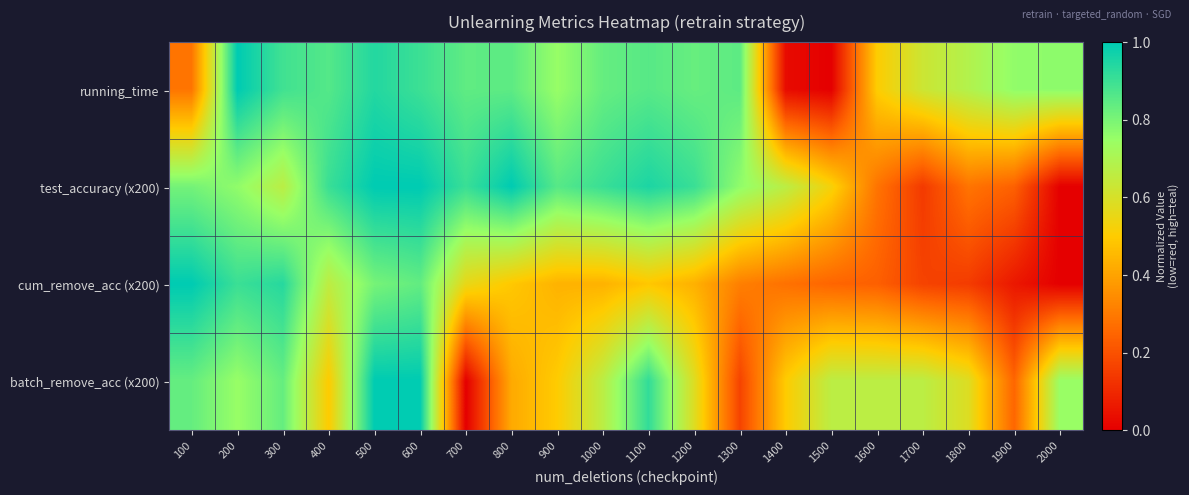

Reading left to right, extract all data points from this chart.

running_time: 100=0.3	200=1.0	300=0.9	400=0.9	500=0.9	600=0.9	700=0.8	800=0.8	900=0.8	1000=0.8	1100=0.9	1200=0.8	1300=0.8	1400=0.0	1500=0.0	1600=0.5	1700=0.6	1800=0.7	1900=0.8	2000=0.8
test_accuracy (x200): 100=0.8	200=0.8	300=0.7	400=0.9	500=1.0	600=1.0	700=0.9	800=1.0	900=0.9	1000=0.9	1100=1.0	1200=0.9	1300=0.8	1400=0.7	1500=0.5	1600=0.3	1700=0.1	1800=0.3	1900=0.2	2000=0.0
cum_remove_acc (x200): 100=1.0	200=0.9	300=0.9	400=0.7	500=0.8	600=0.8	700=0.6	800=0.5	900=0.4	1000=0.4	1100=0.5	1200=0.4	1300=0.3	1400=0.3	1500=0.2	1600=0.2	1700=0.2	1800=0.1	1900=0.1	2000=0.0
batch_remove_acc (x200): 100=0.8	200=0.7	300=0.8	400=0.5	500=1.0	600=1.0	700=0.0	800=0.4	900=0.5	1000=0.7	1100=0.9	1200=0.6	1300=0.2	1400=0.5	1500=0.7	1600=0.7	1700=0.7	1800=0.6	1900=0.2	2000=0.7